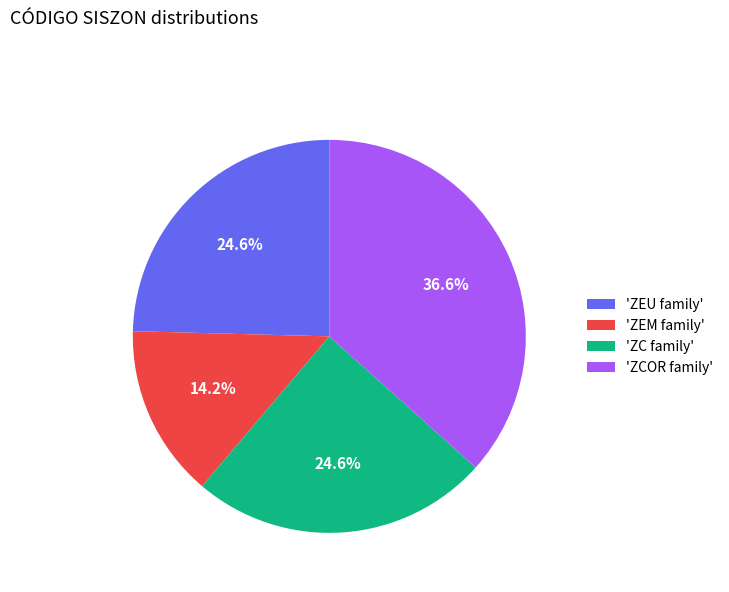

Do 'ZEU family' and 'ZEM family' together represent more than half of the pie?

No